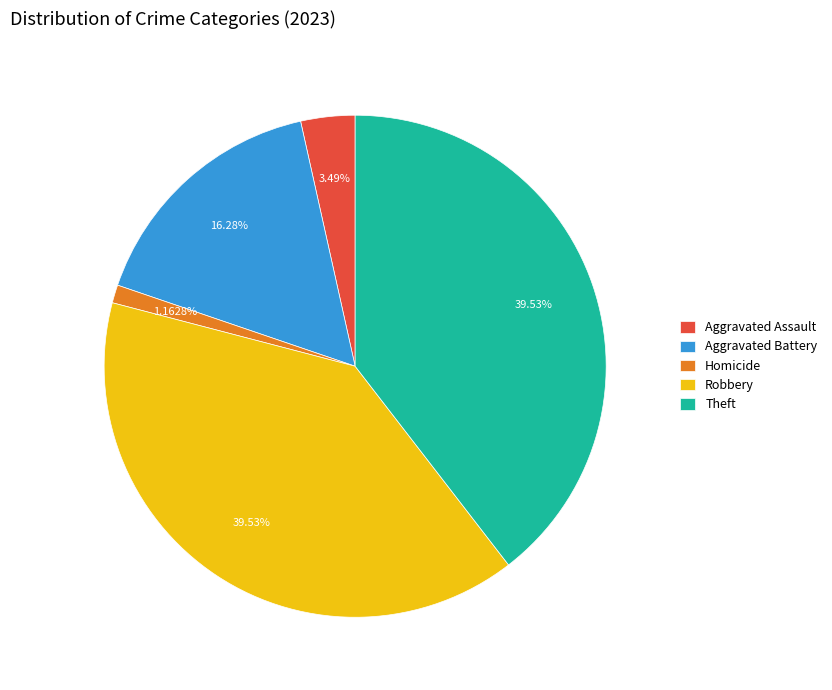

Is it true that Robbery is 40% of the pie?

True